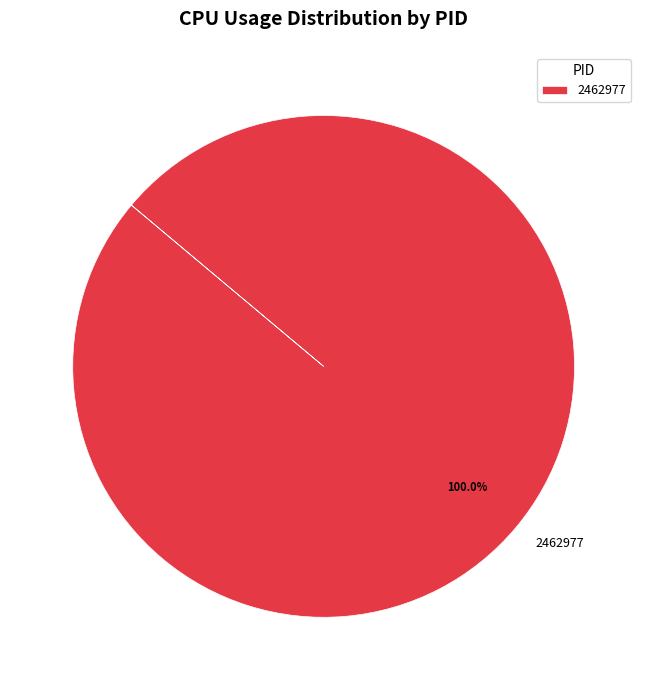

Rank the categories by value from lowest to highest.

2462977